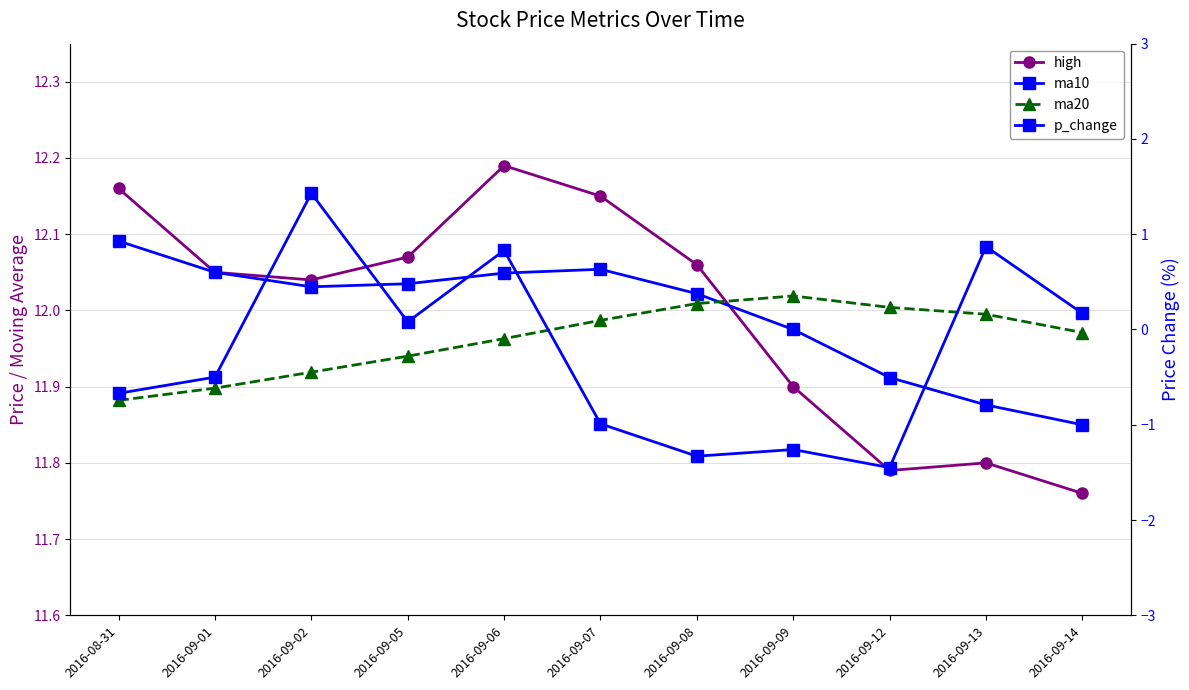

What is the difference between the highest and lowest values at 2016-08-31?

12.8